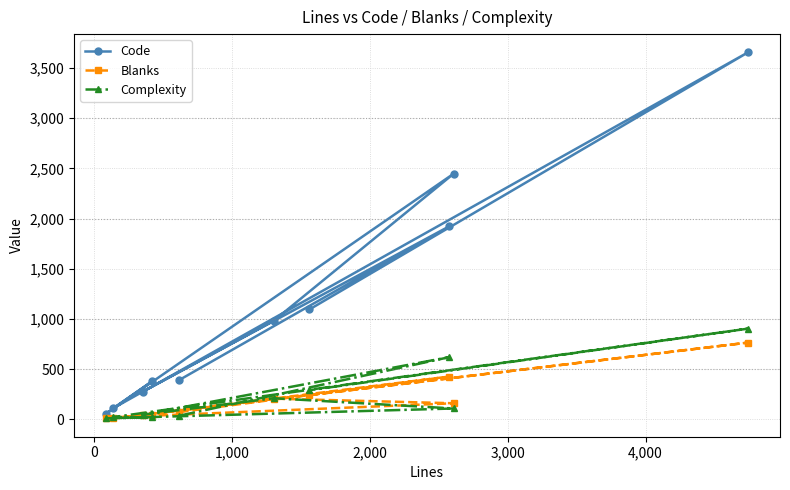

At how many categories does at least one series exceed 690?

5